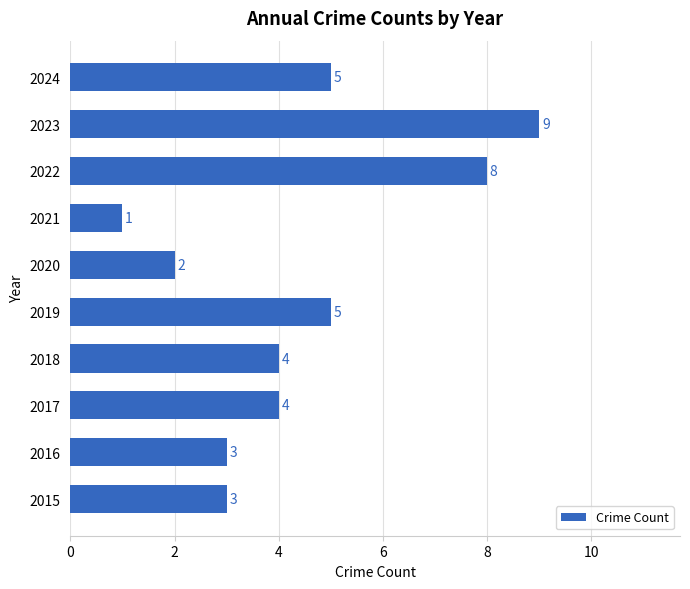

True or false: the data shows 9 at 2023.

True